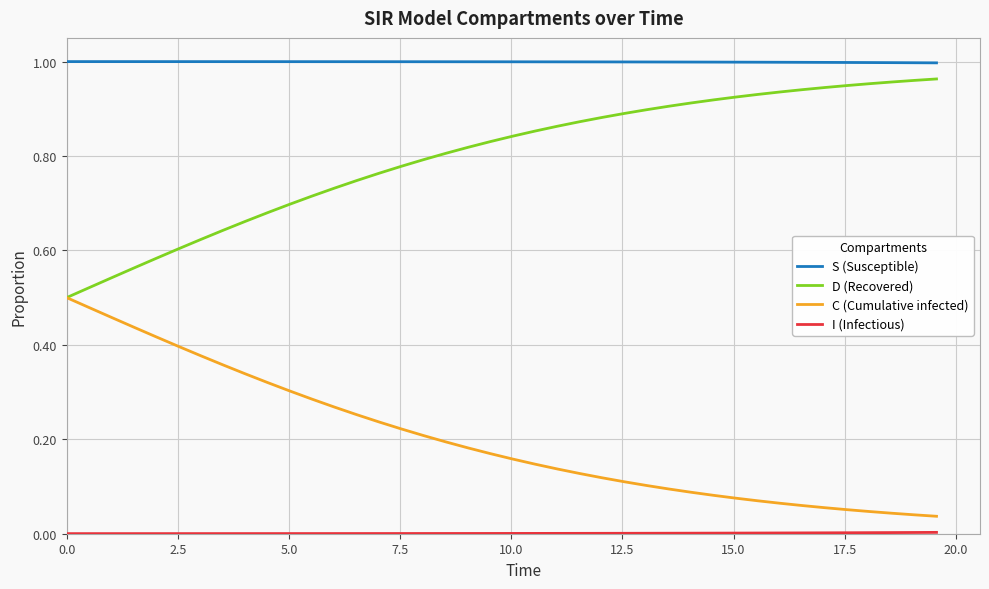

Which series has the largest total across all categories?

S (Susceptible)